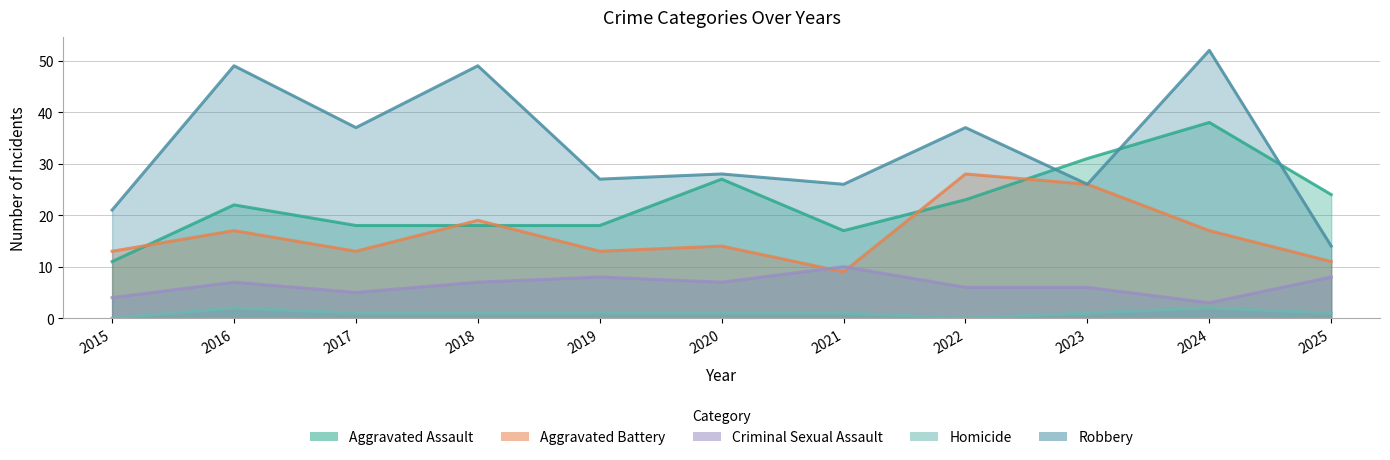

Where is the first local maximum for Robbery?

2016